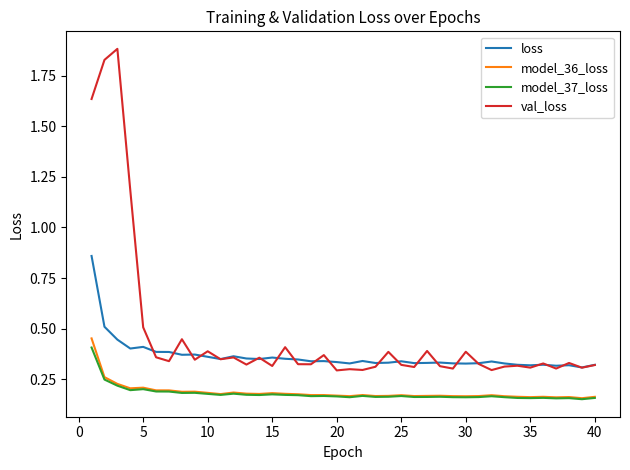

True or false: model_37_loss and val_loss intersect in this chart.

False